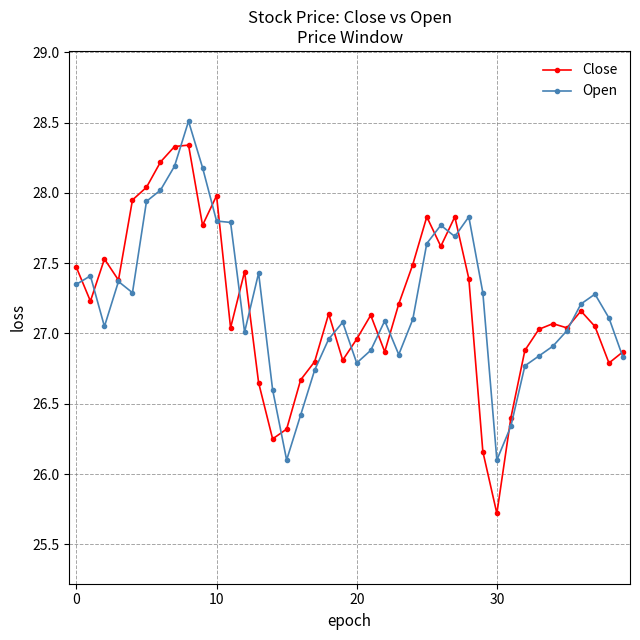

At how many categories does at least one series exceed 26?

40